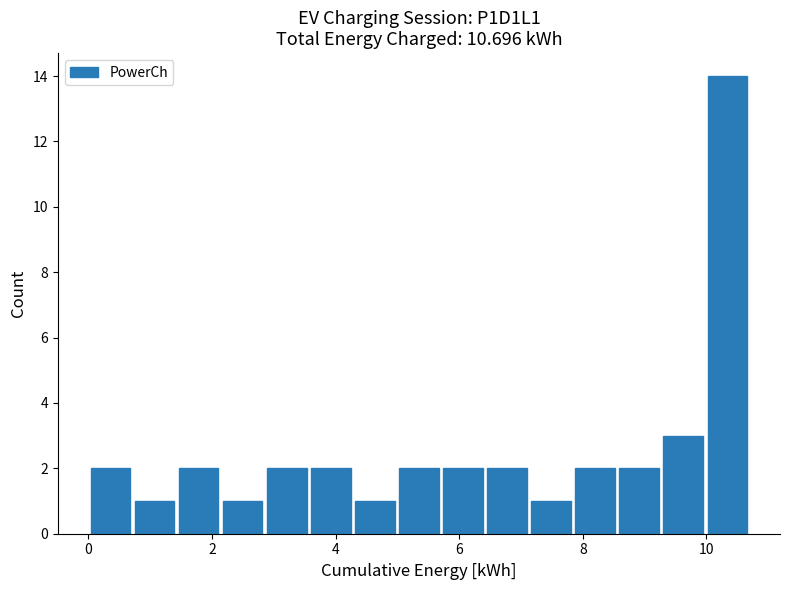

Read against the x-axis, roughly where is the centre of the tallest bar?

10.4